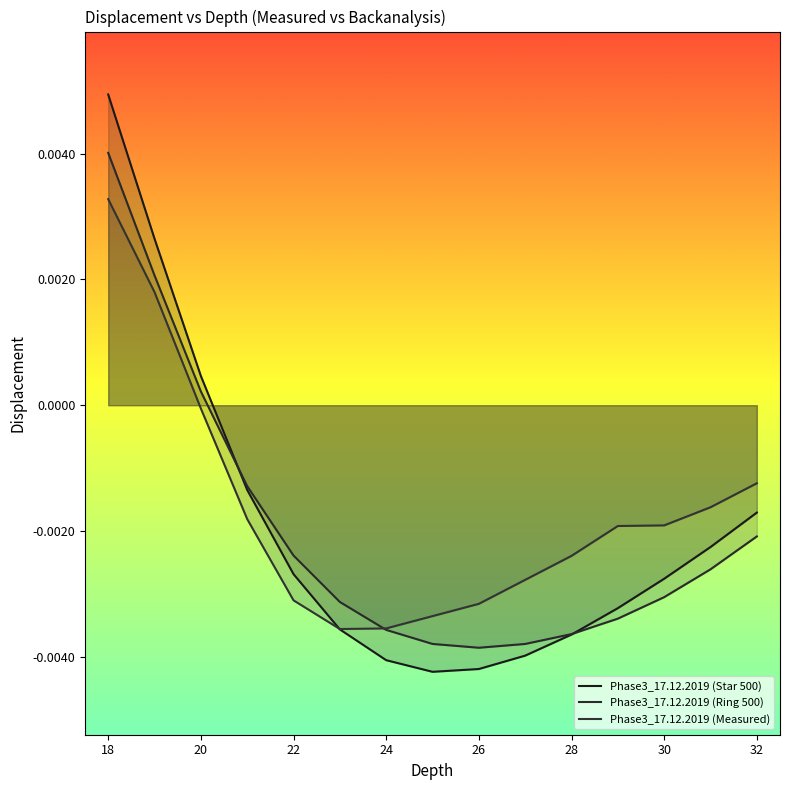

At which label is Phase3_17.12.2019 (Star 500) closest to 0?

20